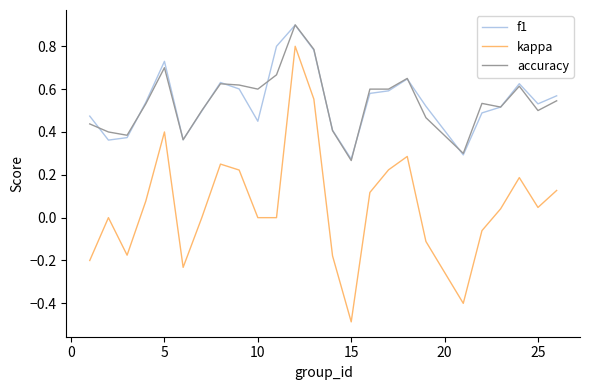

What is the greatest value displayed?

0.9